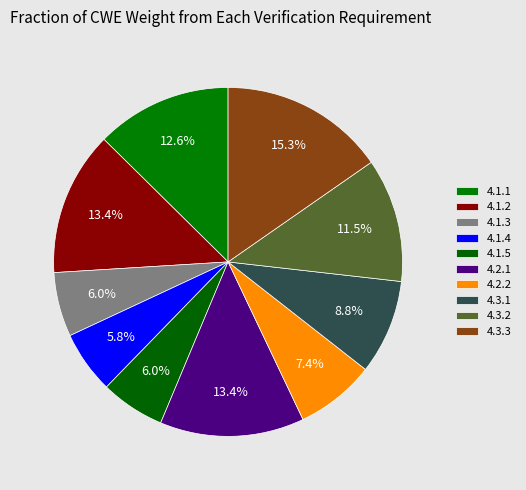

To the nearest percent, what is the average slice percentage?

10%